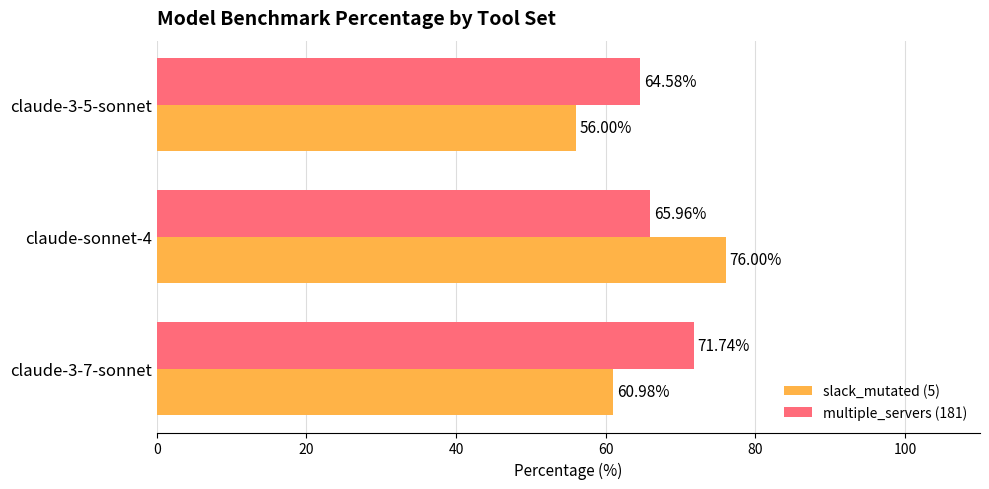

What is the difference between the maximum and minimum values in the multiple_servers (181) series?

7.2